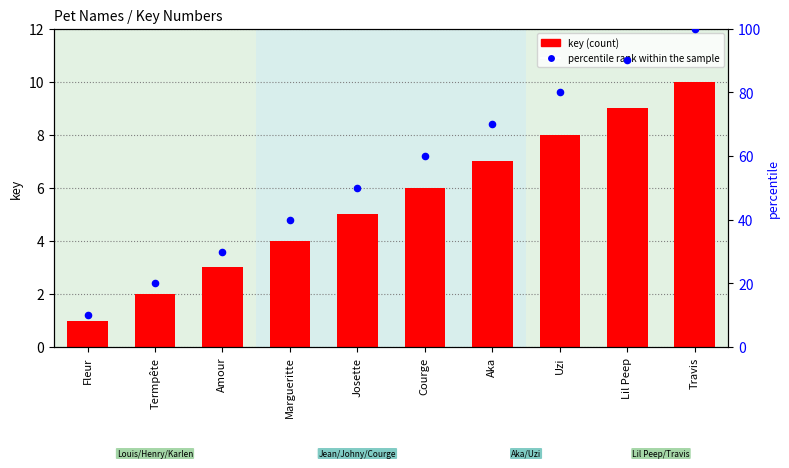

What is the total value across all series at Margueritte?

44